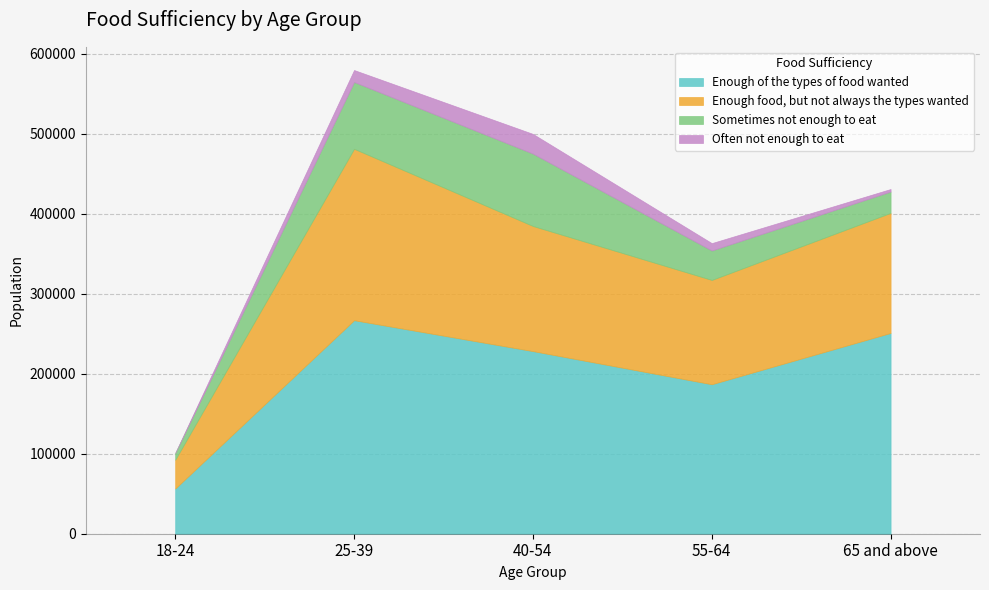

How many data points in Often not enough to eat are above 9243?

2